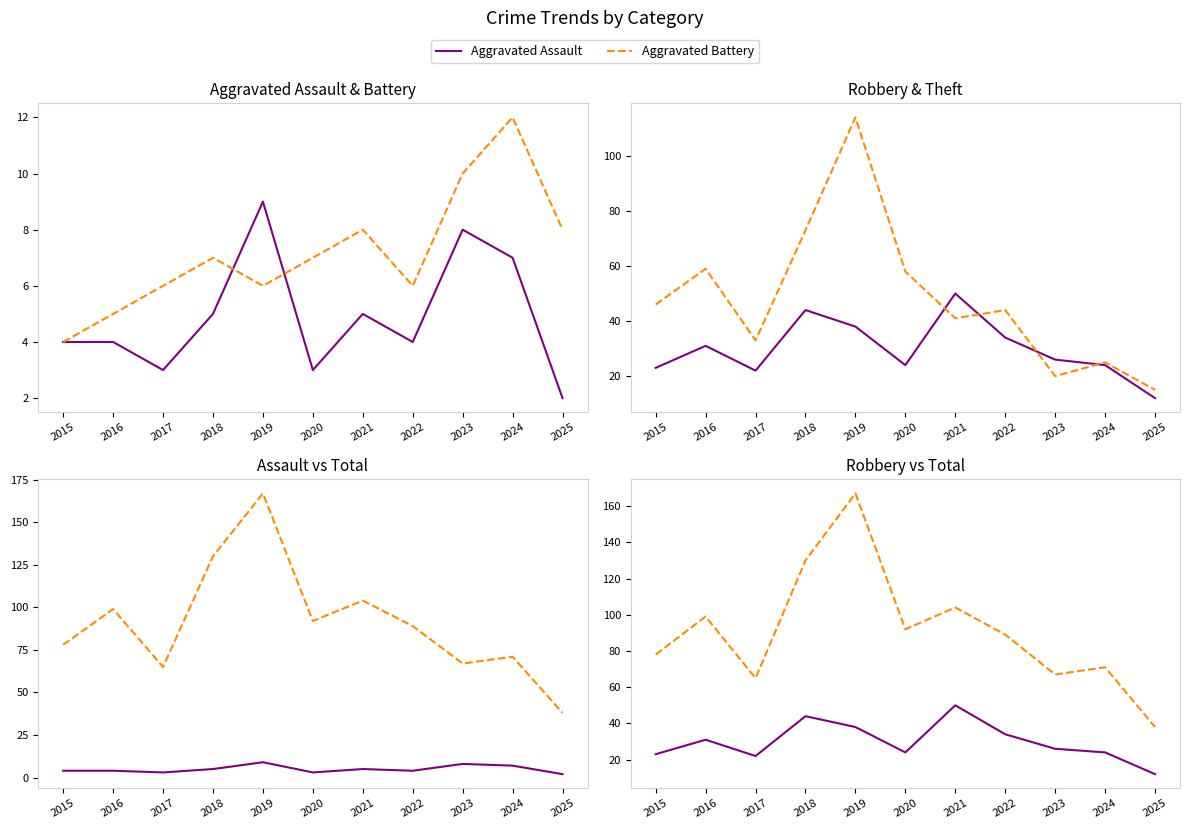

Which category has the lowest value across all series?

2025